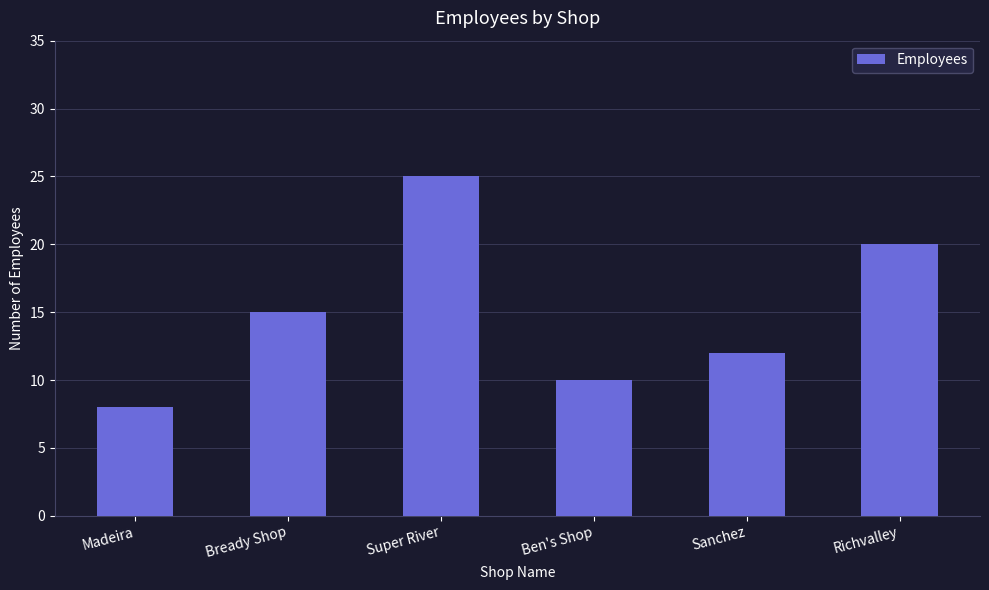

True or false: the data shows 19 at Sanchez.

False